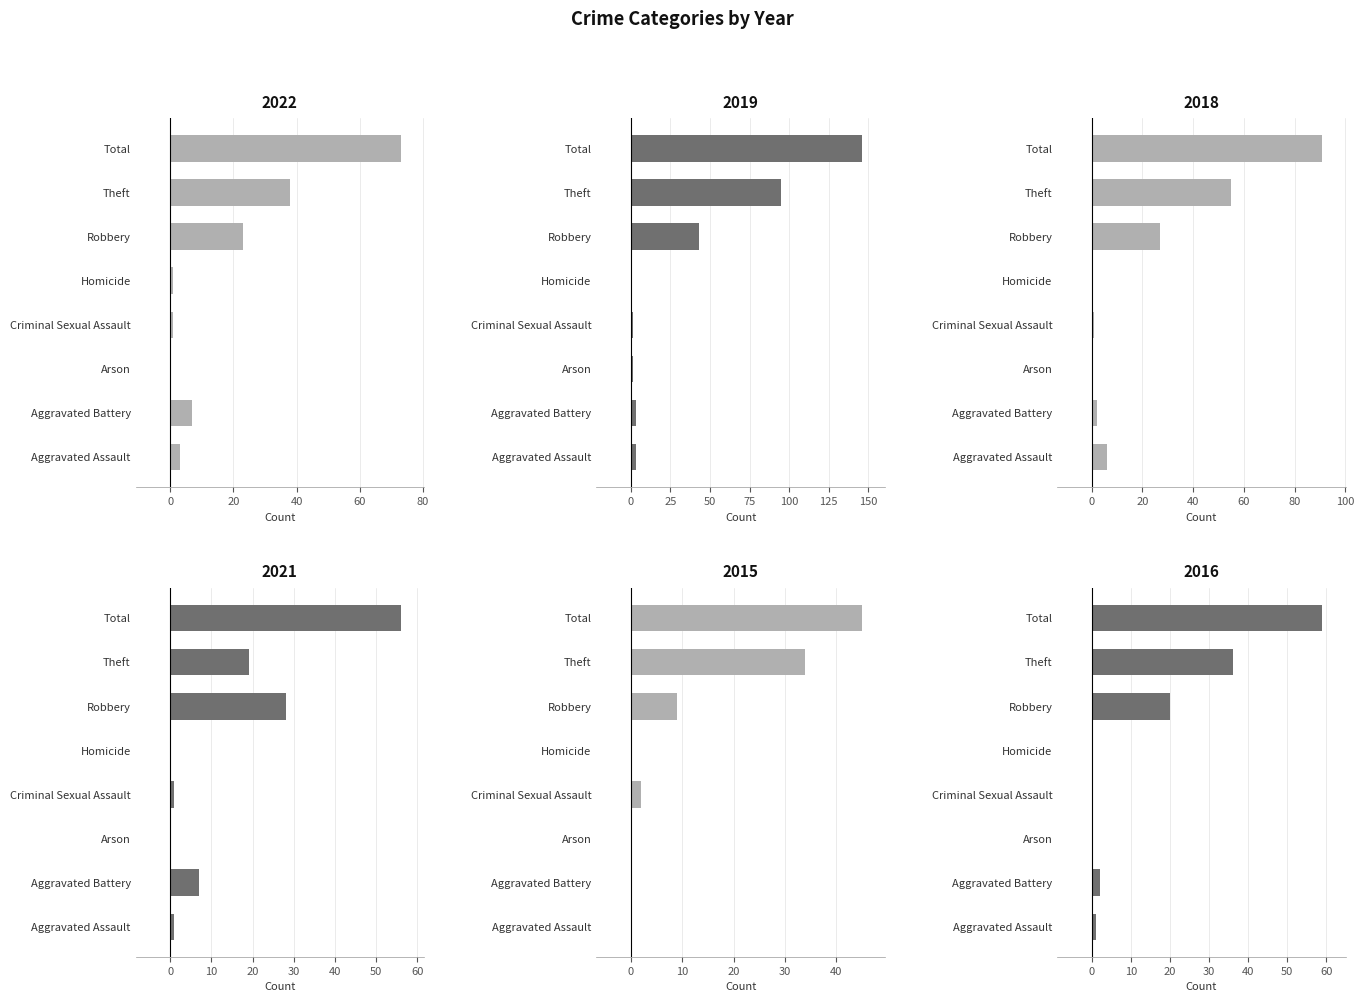

The 2021 series shows 11 at Robbery. True or false?

False